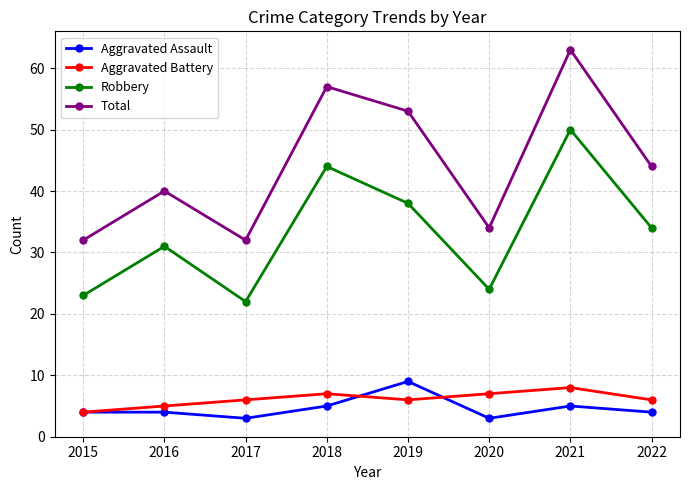

How many lines are shown in the chart?

4